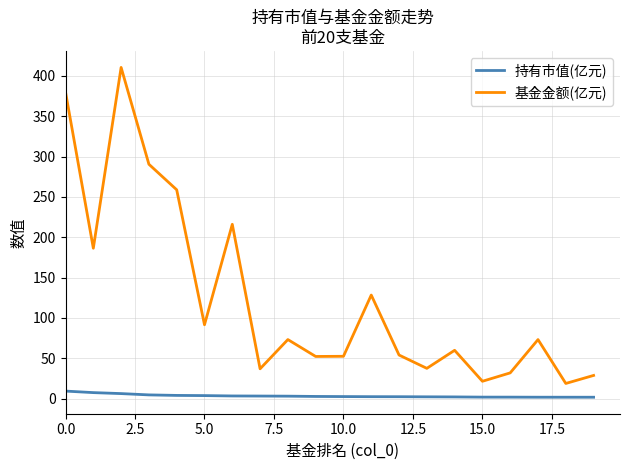

True or false: 基金金额(亿元) and 持有市值(亿元) cross at least once.

False